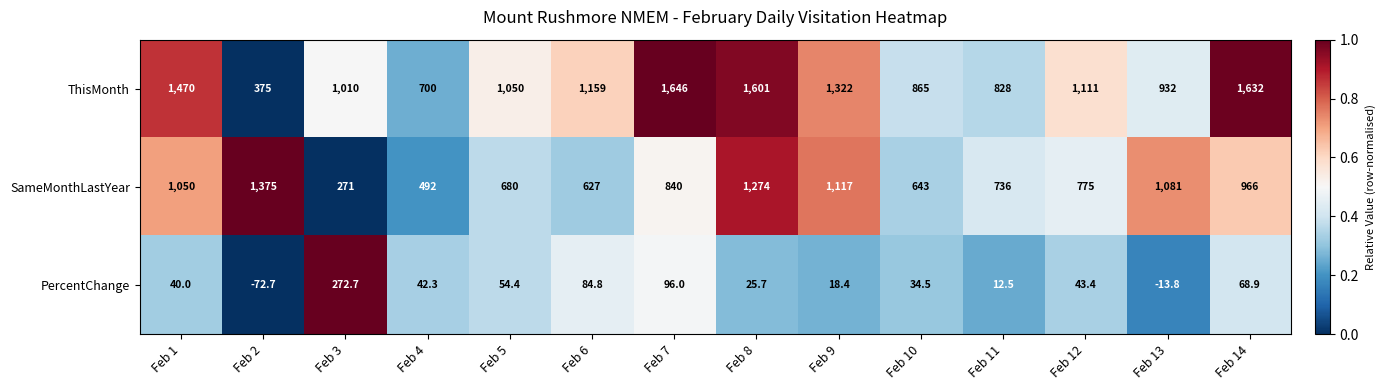

What is the difference between the maximum and minimum values in the ThisMonth series?

1271.0